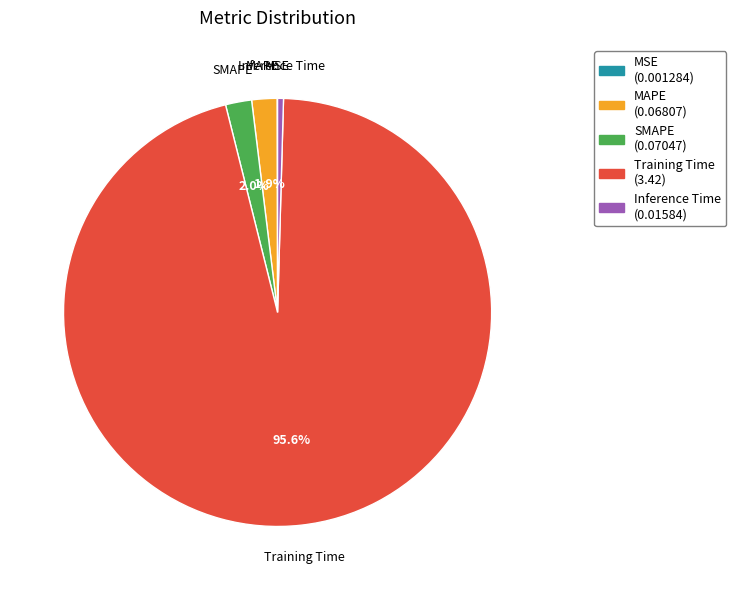

What percentage is NOT represented by MAPE?

98.1%